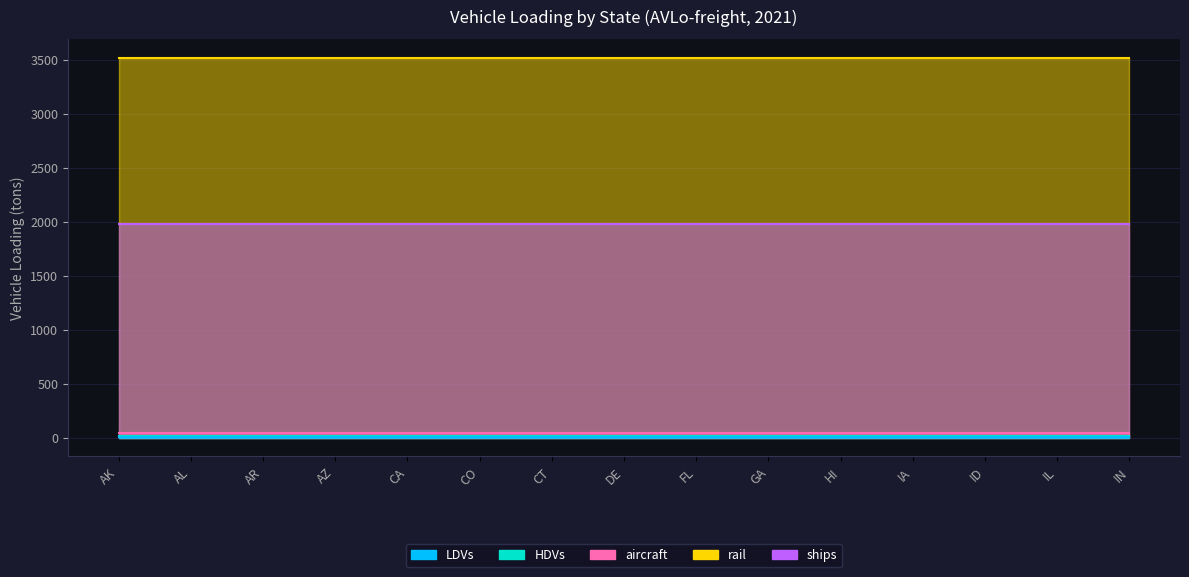

True or false: HDVs and LDVs intersect in this chart.

False